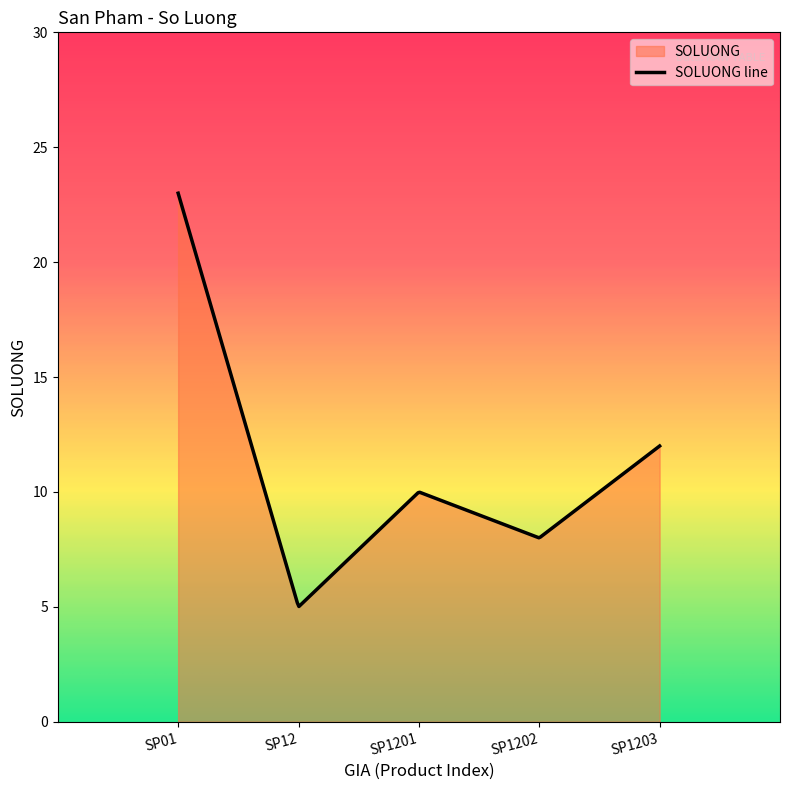

What is the sum of the values at SP01 and SP12?

28